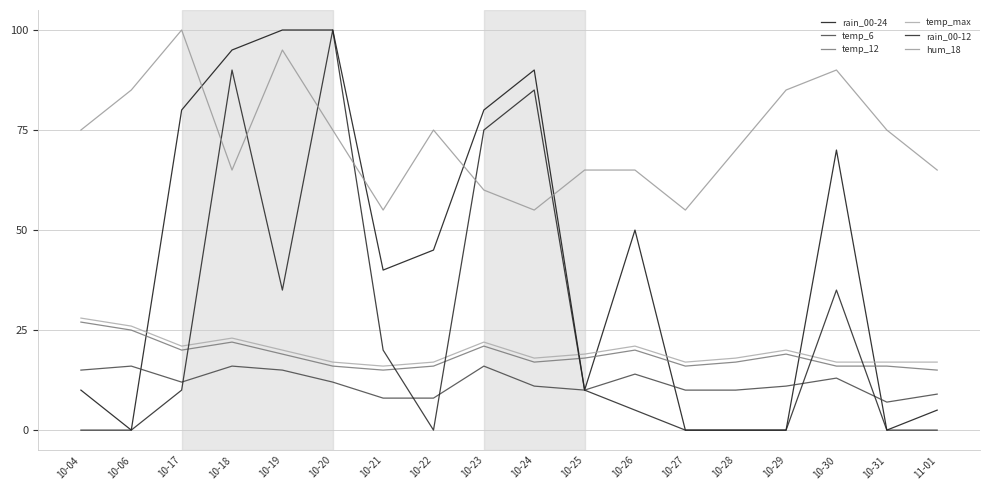

What position from the left is 10-24?

10